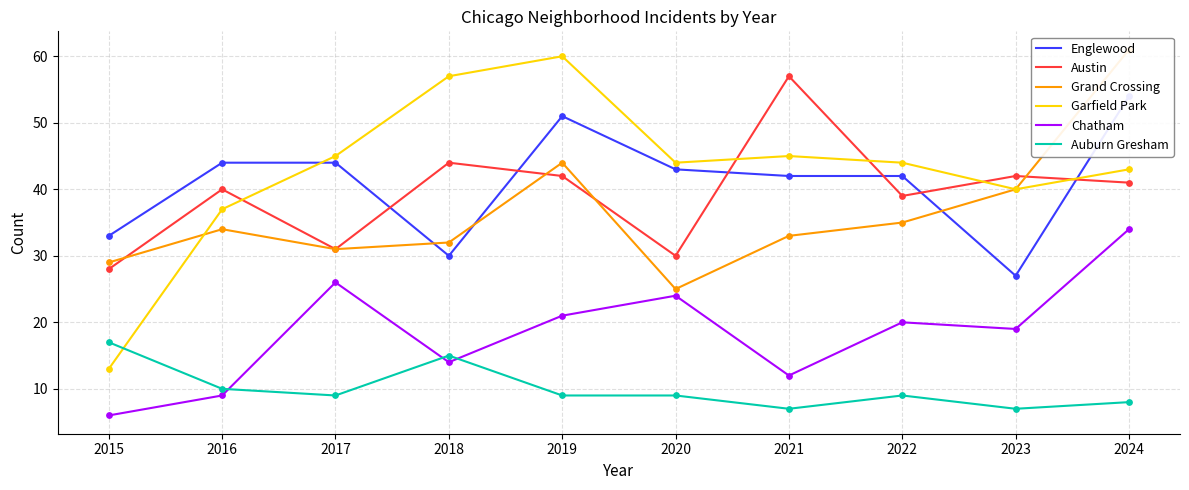

What is the total value across all series at 2022?

189